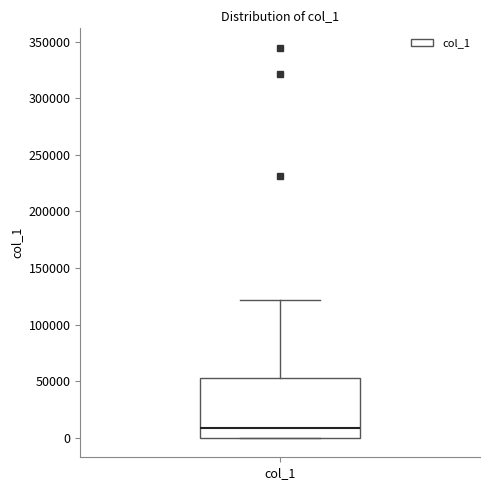

Where does the median line of the box for col_1 sit on the y-axis? The values are not printed on the chart, so give them approximately, as read against the axis.

10000